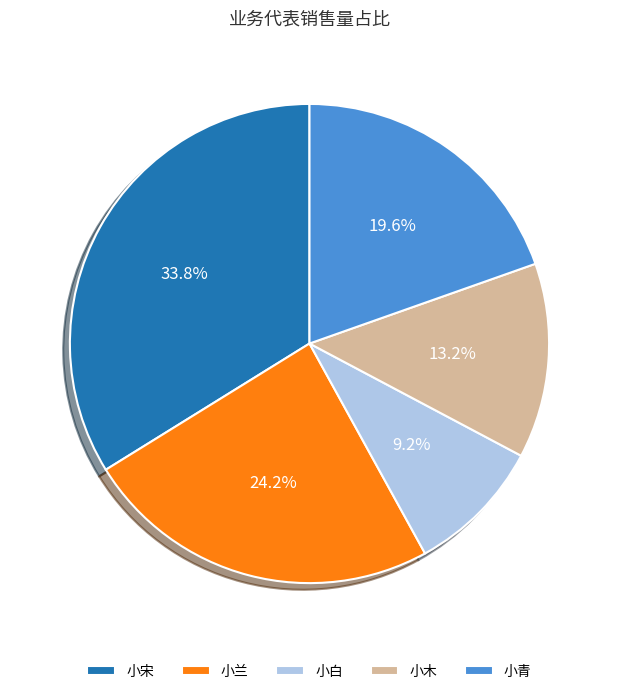

Between 小木 and 小宋, which is larger?

小宋